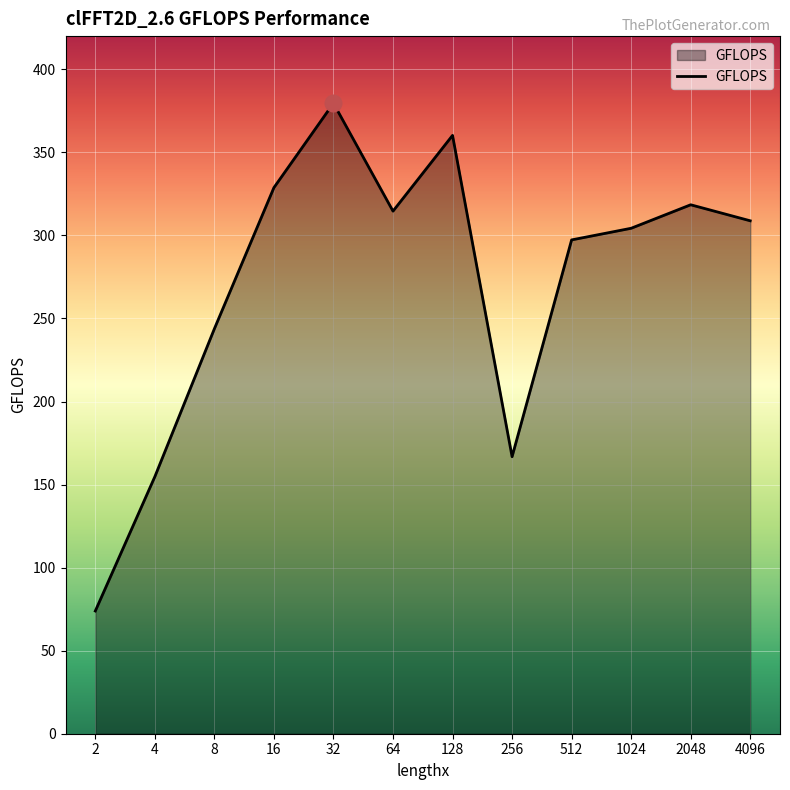

Reading left to right, list all the values displayed in this chart.

2=73.9	4=154.8	8=243.8	16=328.8	32=379.6	64=314.6	128=360.2	256=166.8	512=297.3	1024=304.3	2048=318.5	4096=308.8